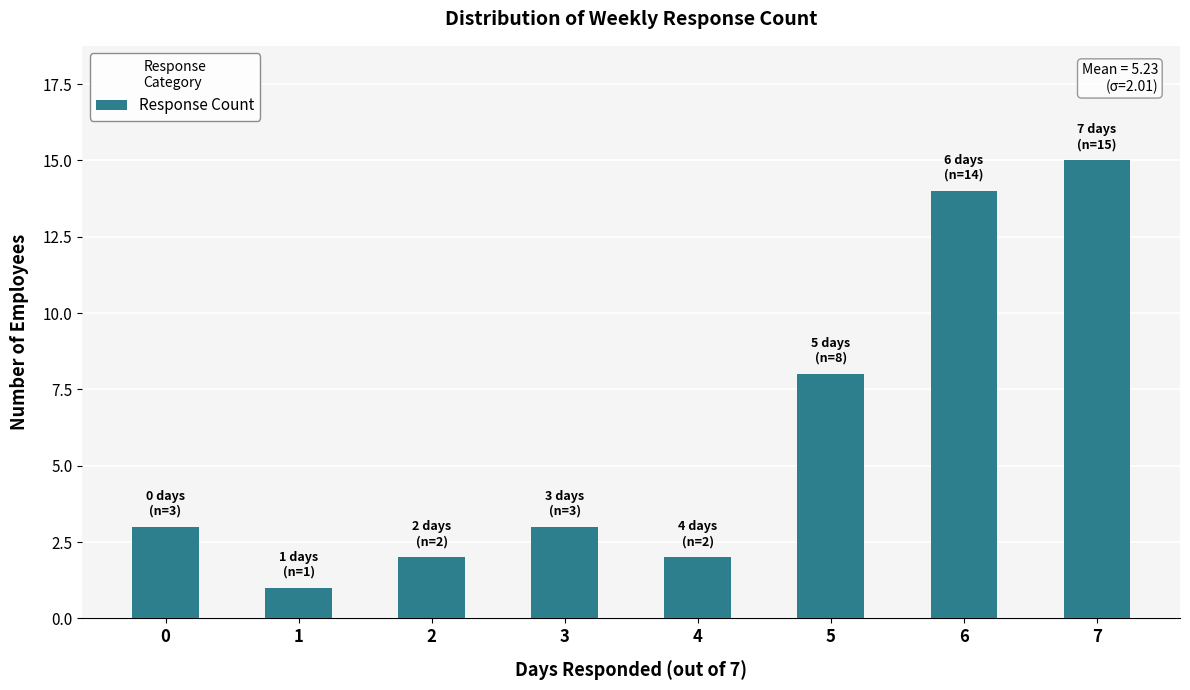

The chart shows a value of 1 at 2. True or false?

False